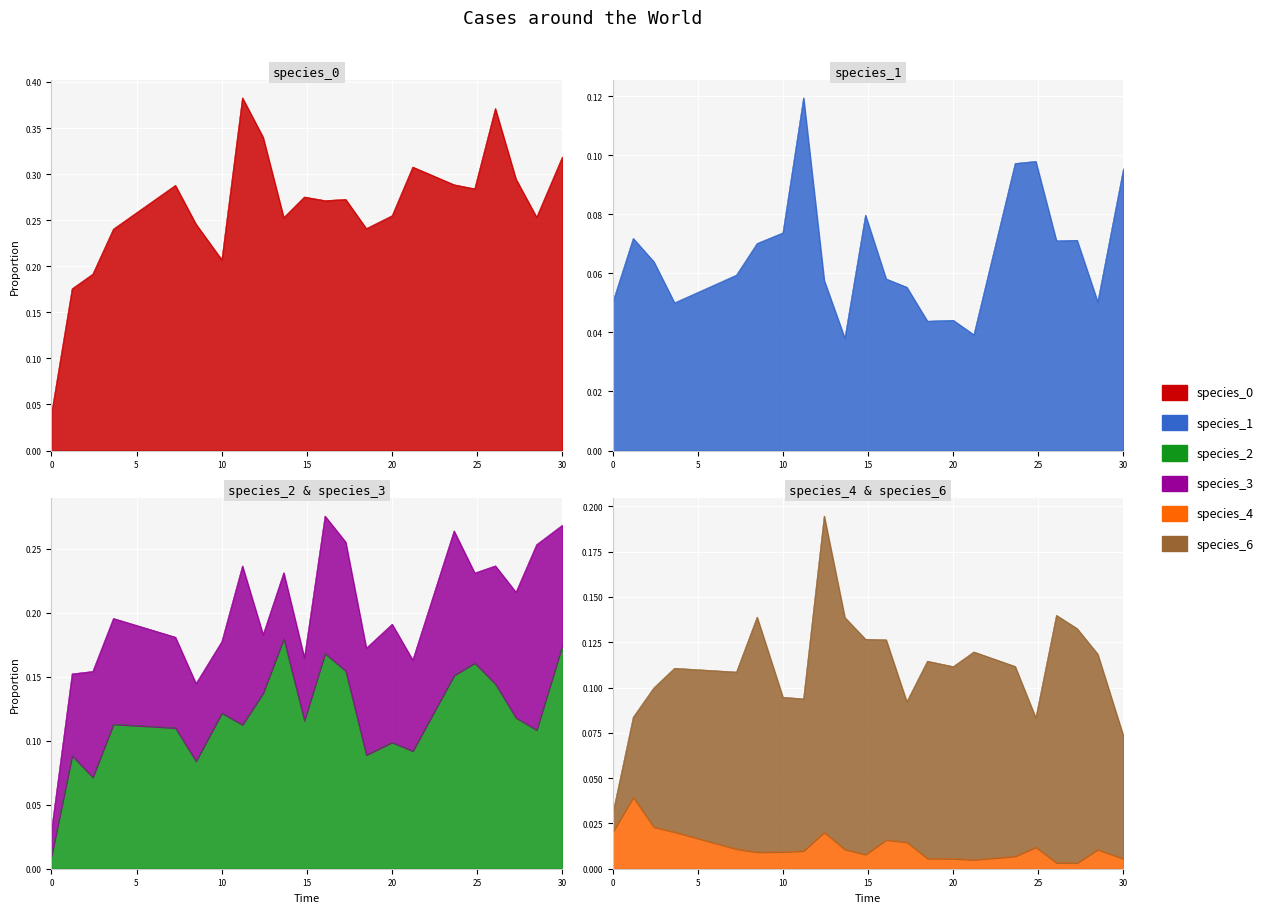

How many times do species_4 and species_2 cross each other?

1